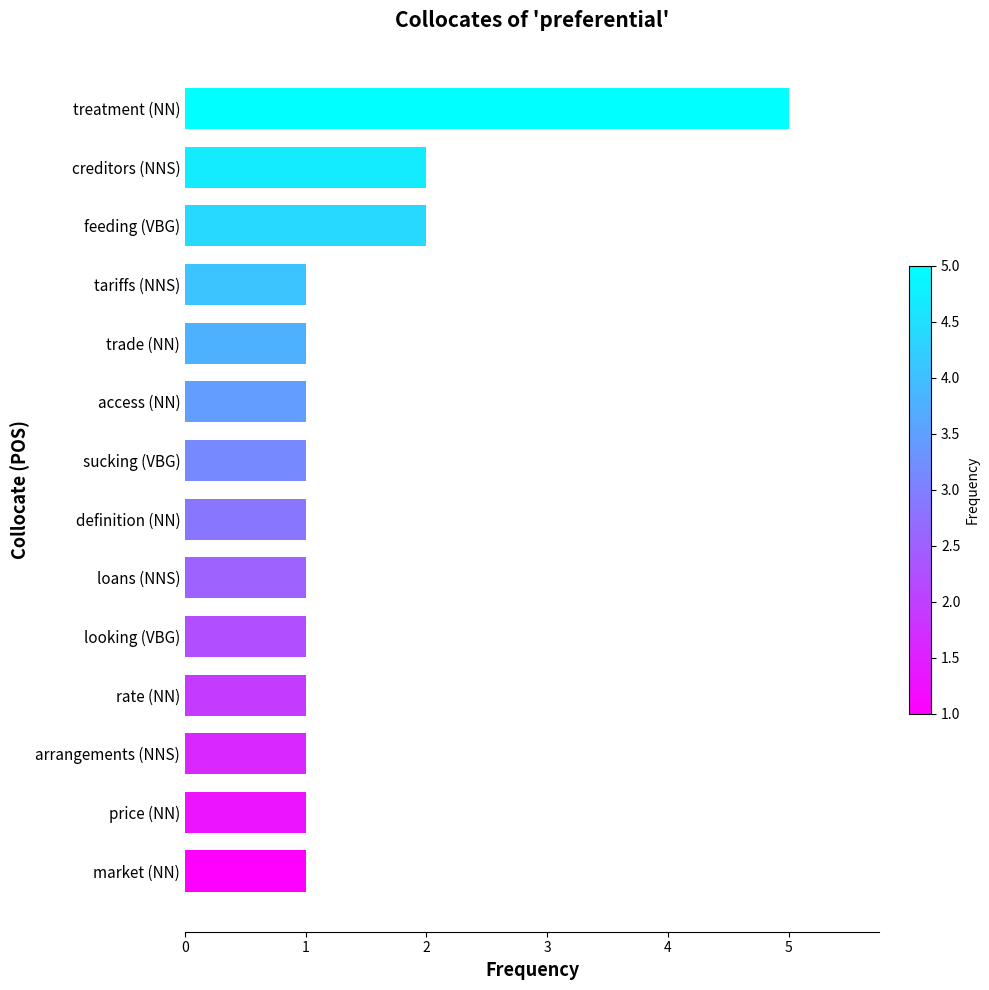

Which category has the highest value across all series?

treatment (NN)